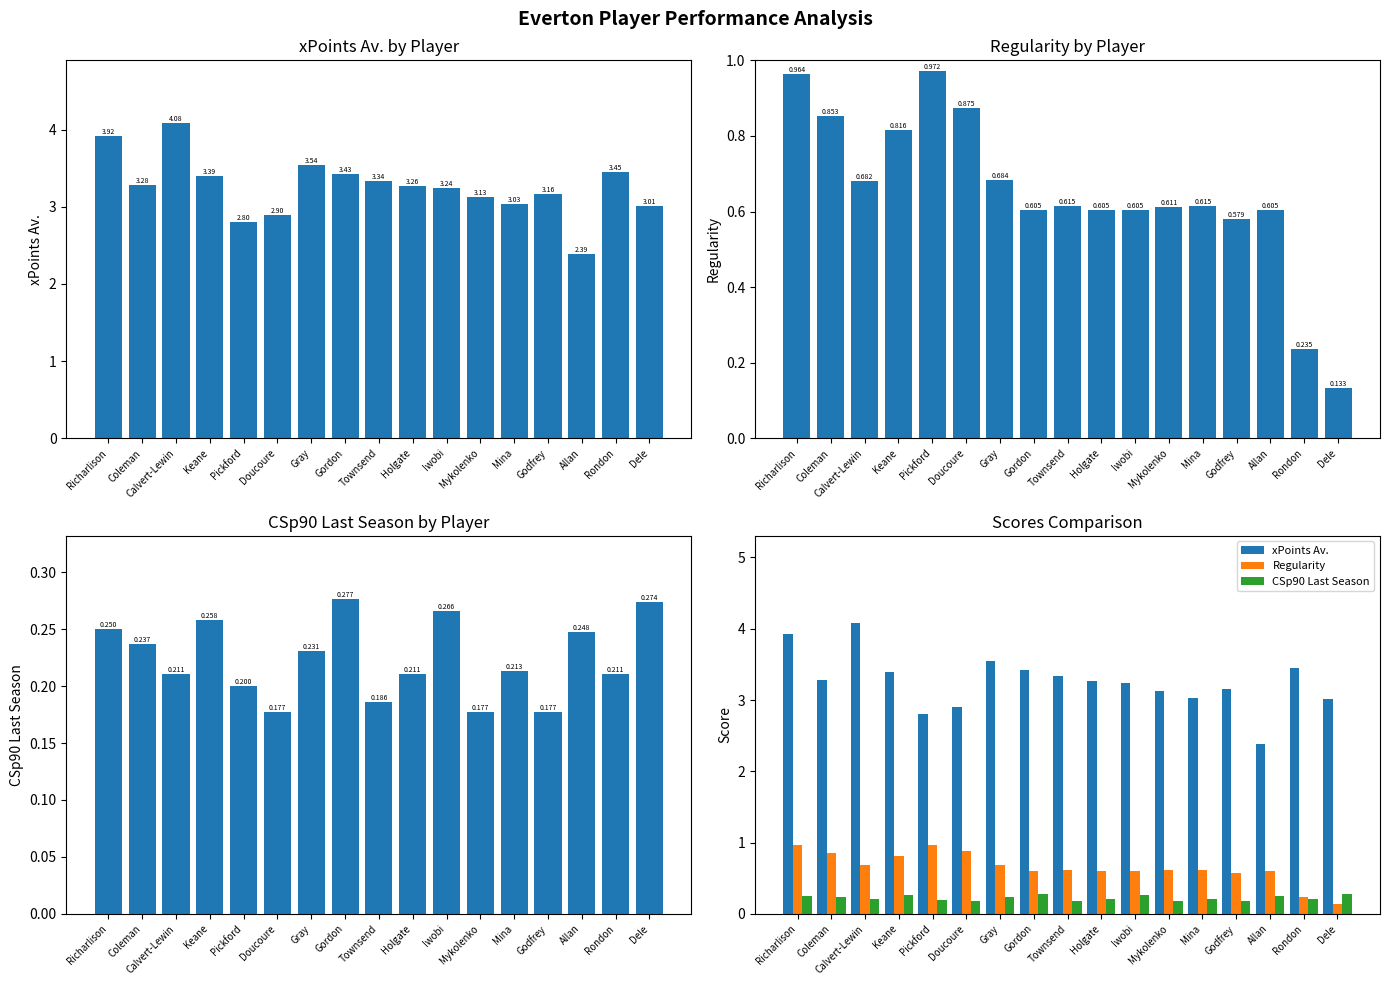

What is the highest value of the CSp90 Last Season series?

0.3